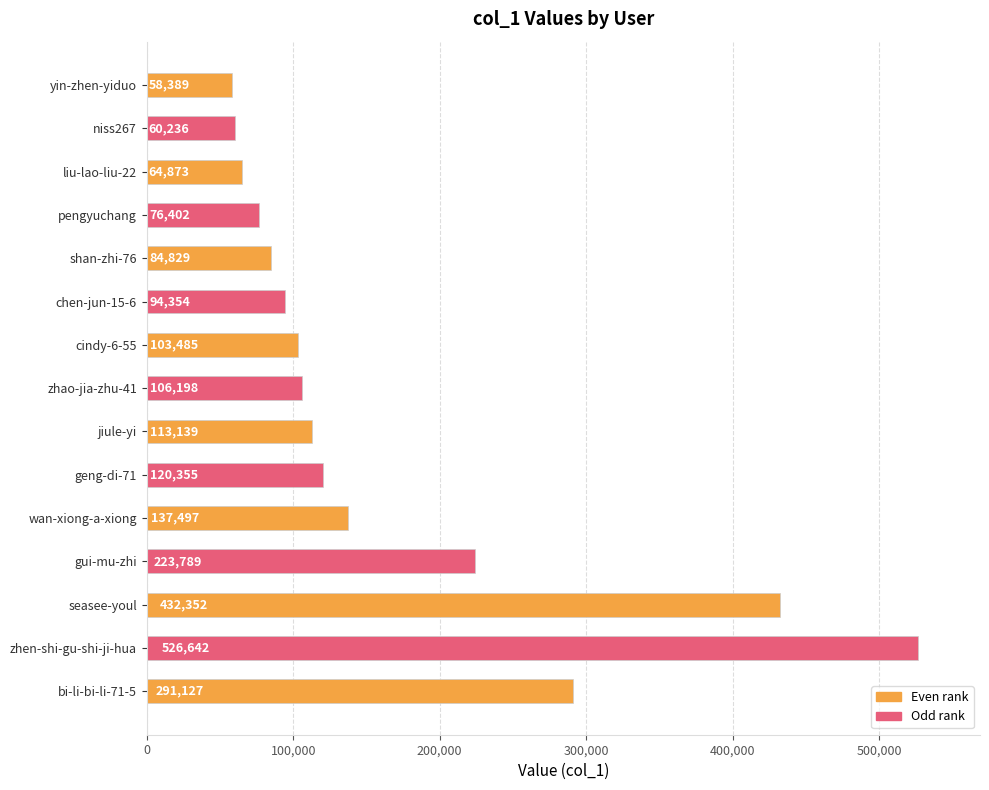

Reading top to bottom, list all the values displayed in this chart.

yin-zhen-yiduo=58389	niss267=60236	liu-lao-liu-22=64873	pengyuchang=76402	shan-zhi-76=84829	chen-jun-15-6=94354	cindy-6-55=103485	zhao-jia-zhu-41=106198	jiule-yi=113139	geng-di-71=120355	wan-xiong-a-xiong=137497	gui-mu-zhi=223789	seasee-youl=432352	zhen-shi-gu-shi-ji-hua=526642	bi-li-bi-li-71-5=291127